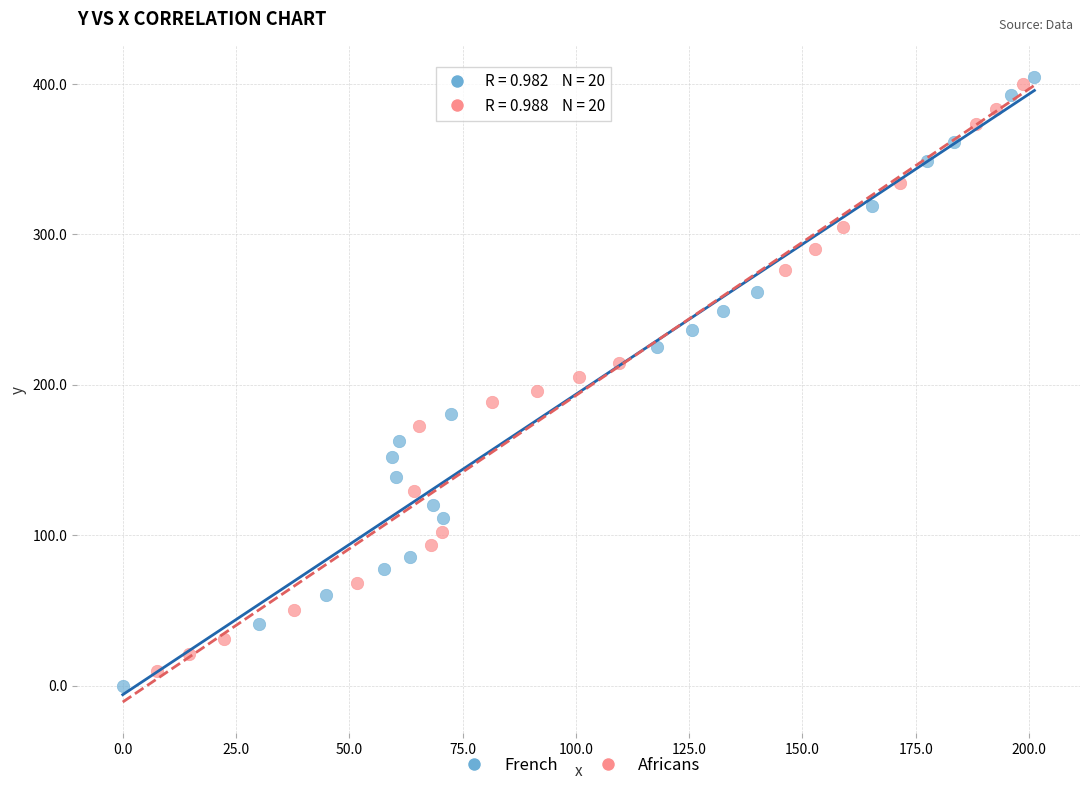

Which series has the largest Y range (max minus min)?

French